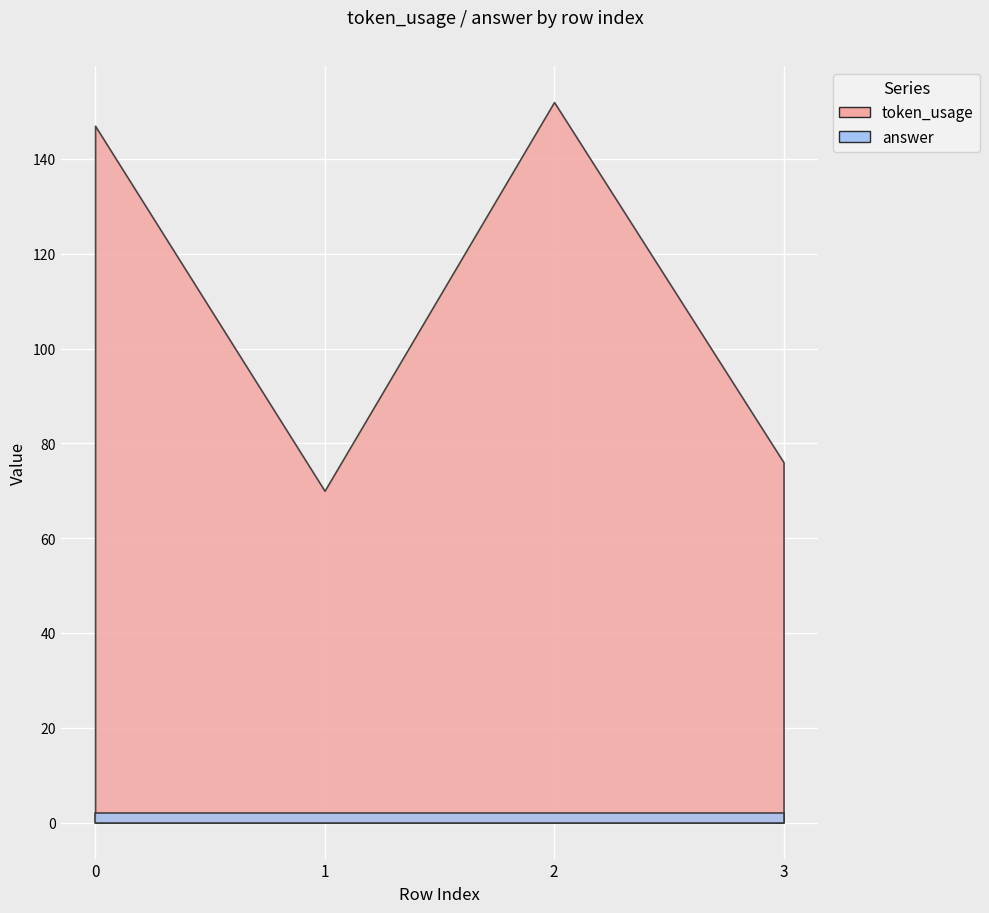

Is the value of answer at 2 greater than the value of token_usage at 2?

No